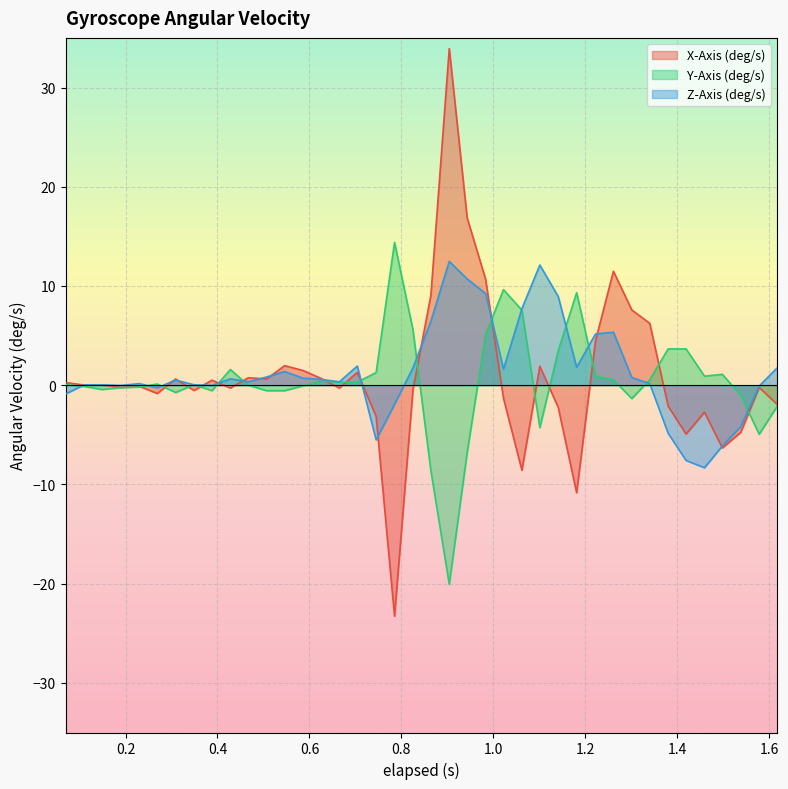

Read the Y-Axis (deg/s) value at 0.943.

-6.8